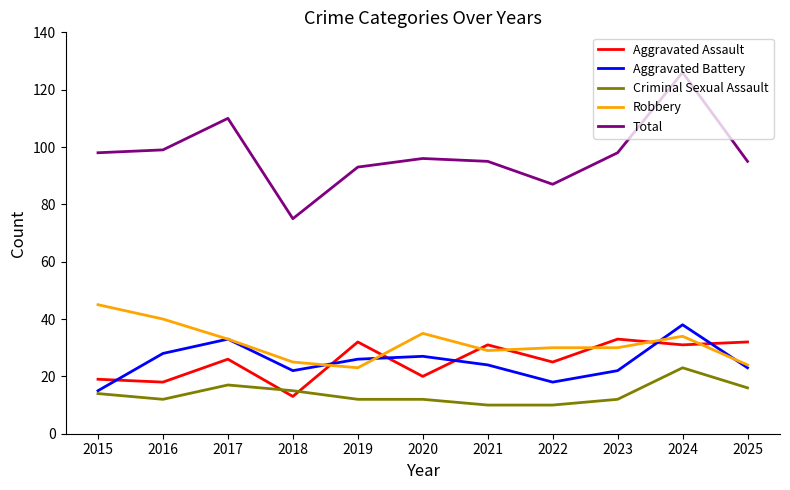

List the series in order of their peak value, highest first.

Total, Robbery, Aggravated Battery, Aggravated Assault, Criminal Sexual Assault